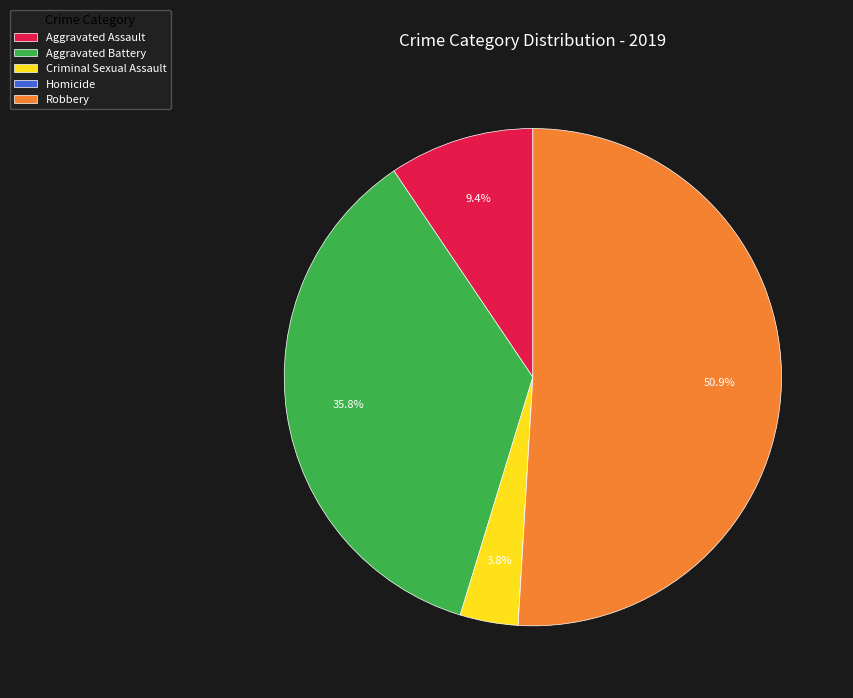

Which category has the biggest portion of the pie?

Robbery